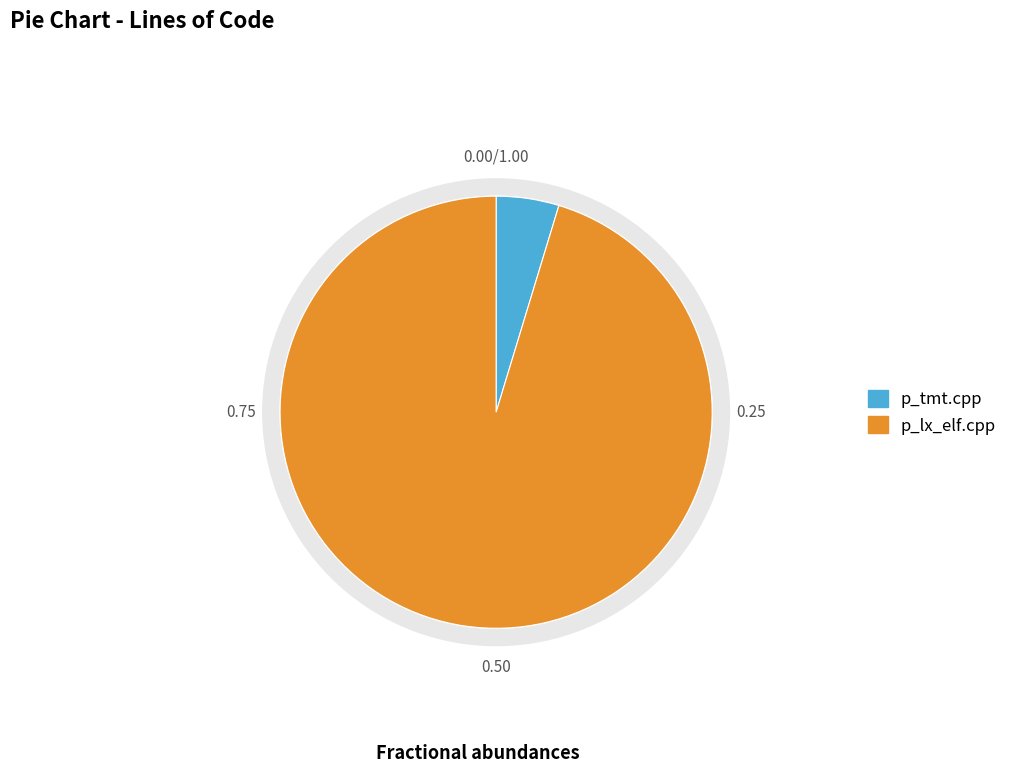

Count the number of slices in the pie.

2